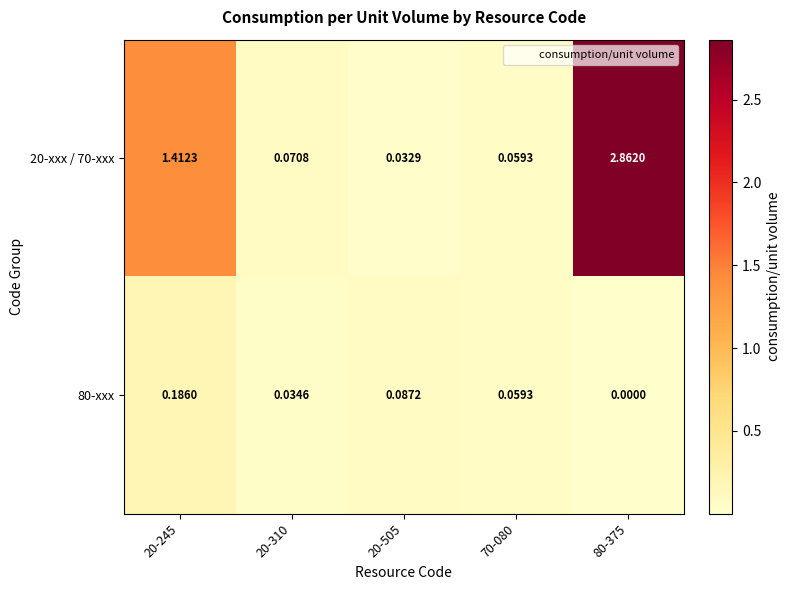

Is the value of 80-xxx at 80-375 greater than the value of 20-xxx / 70-xxx at 20-245?

No